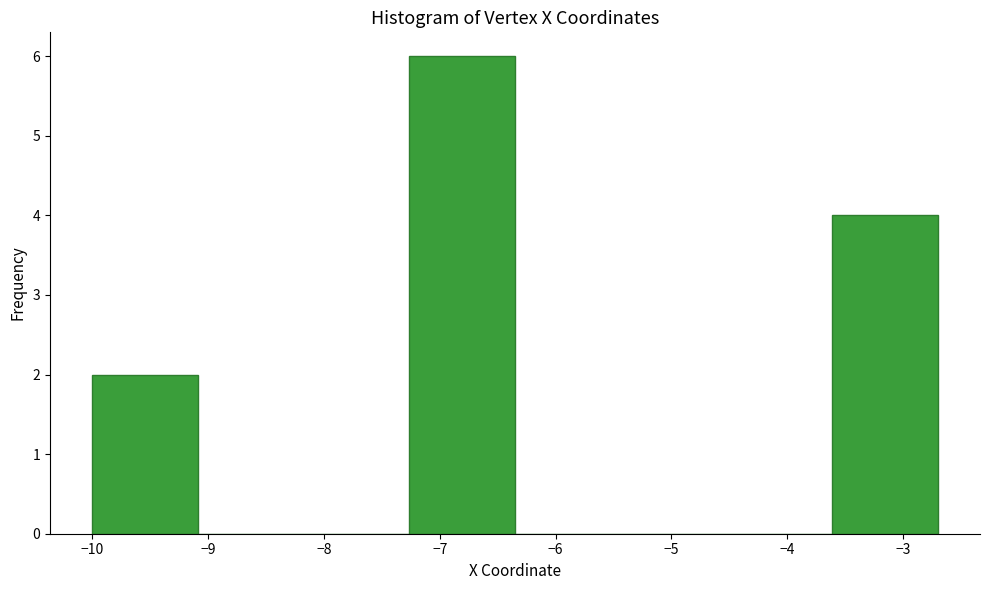

Reading left to right, transcribe this chart: for each bar, give the range it covers on the x-axis and its height. Neither the bar edges nor the heights are printed on the chart, so give them approximately, as read against the axes.

-10.0 to -9.1: 2
-9.1 to -8.2: 0
-8.2 to -7.3: 0
-7.3 to -6.3: 6
-6.3 to -5.4: 0
-5.4 to -4.5: 0
-4.5 to -3.6: 0
-3.6 to -2.7: 4